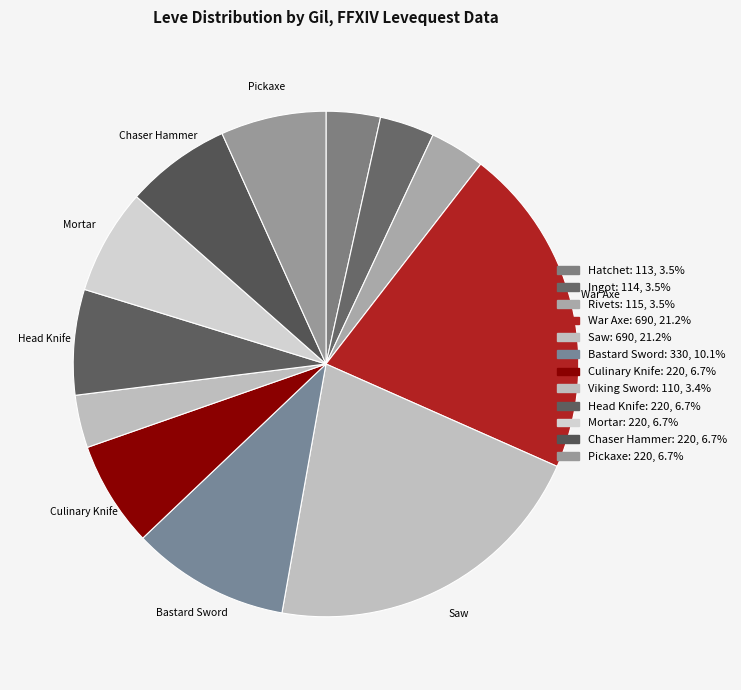

Count the number of slices in the pie.

12